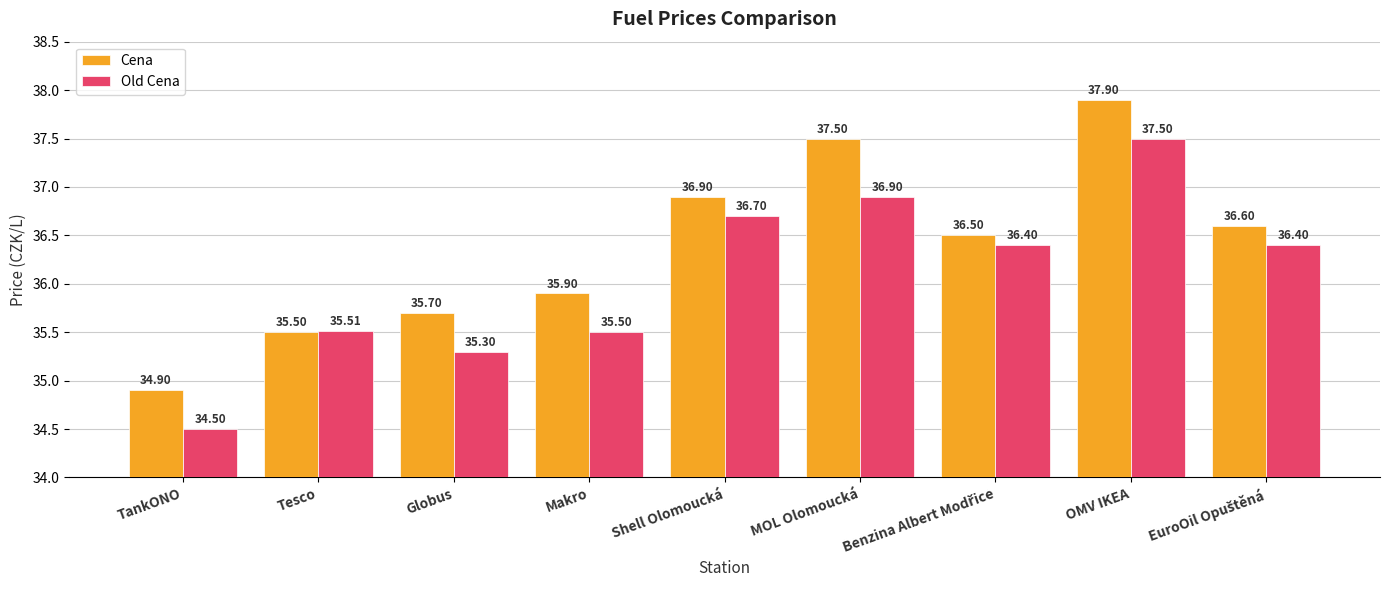

Between Globus and Shell Olomoucká, which series saw the biggest shift?

Old Cena